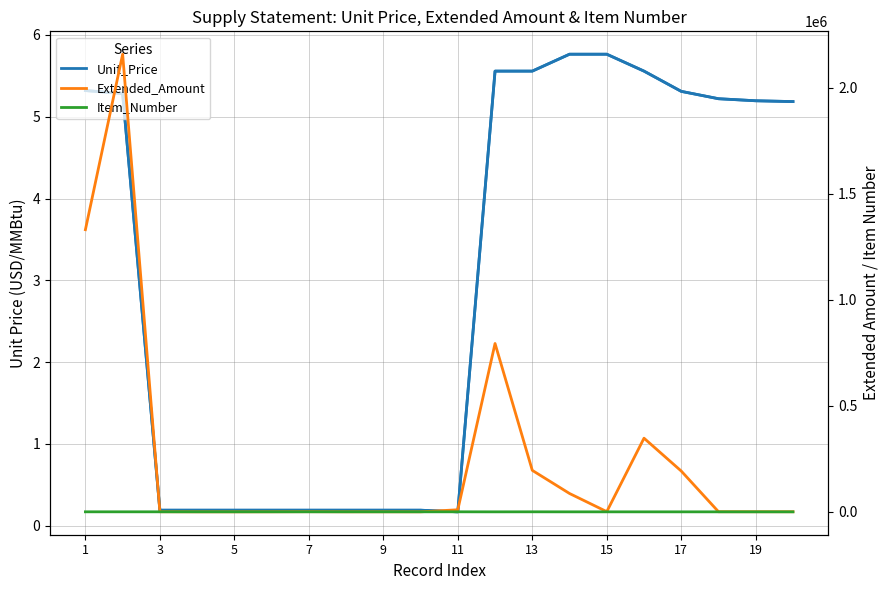

The value of Extended_Amount at 3 is 469.9. True or false?

True